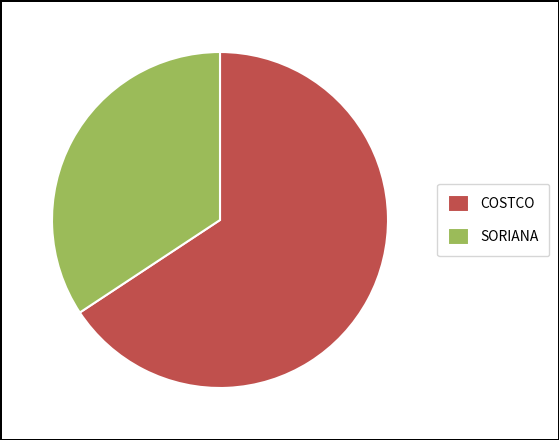

Is the sum of SORIANA and COSTCO greater than half?

Yes